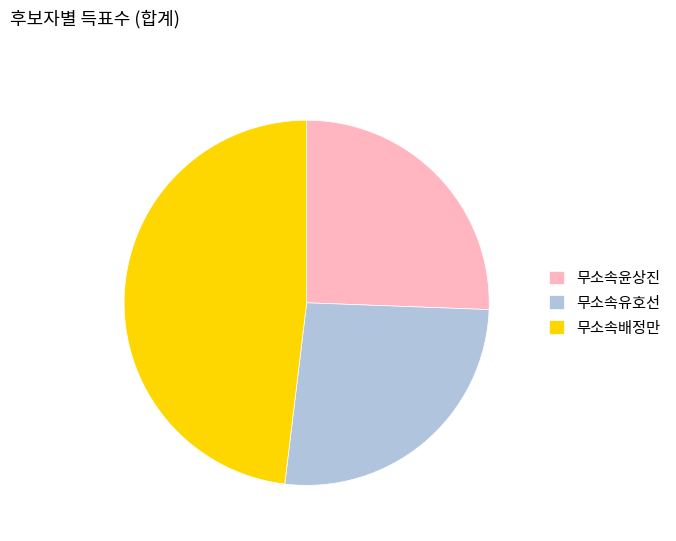

The 무소속유호선 slice represents 20% of the pie. True or false?

False